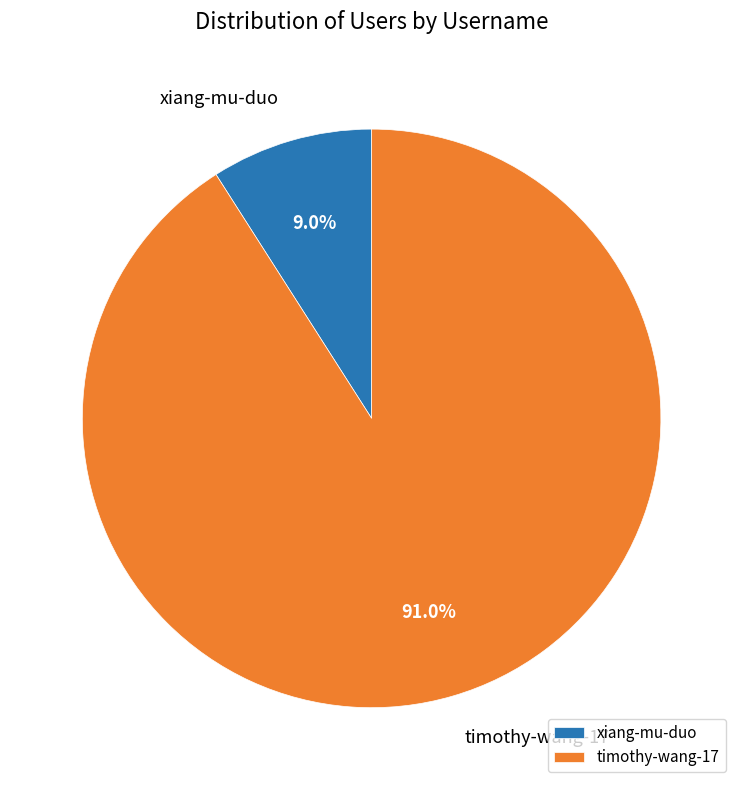

True or false: xiang-mu-duo accounts for 2% of the total.

False